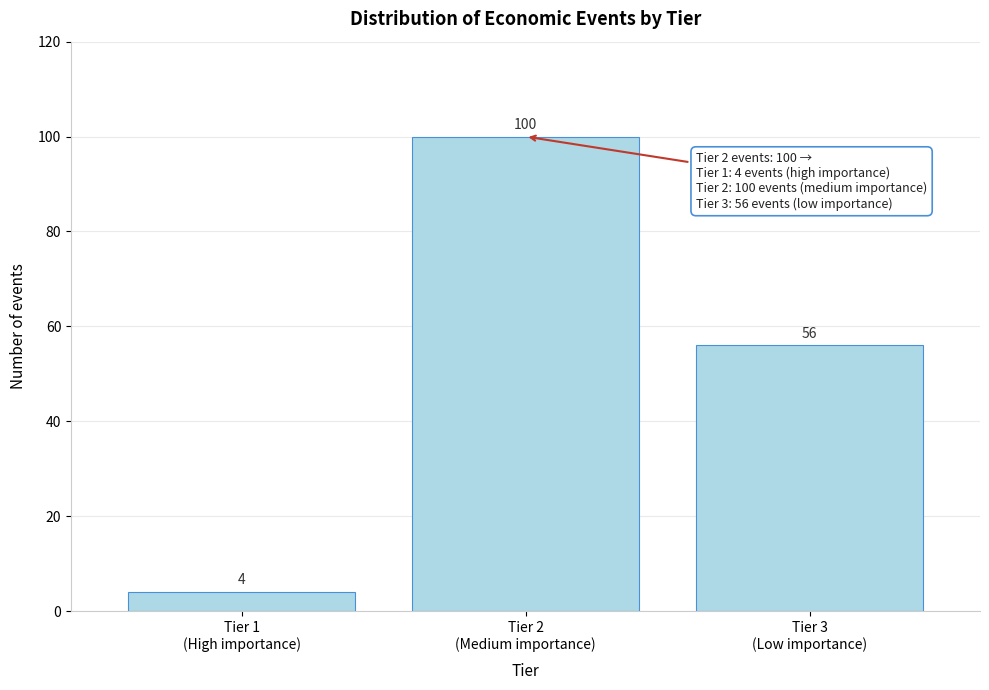

Reading right to left, extract all data points from this chart.

56	100	4